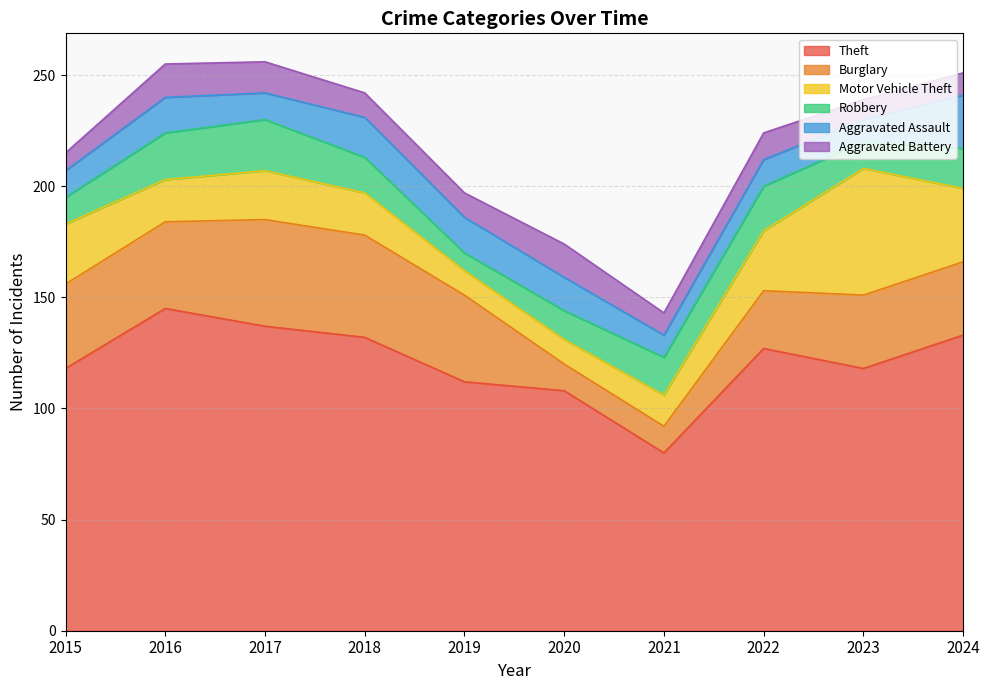

Reading left to right, what are all the values shown in this chart?

Theft: 2015=118	2016=145	2017=137	2018=132	2019=112	2020=108	2021=80	2022=127	2023=118	2024=133
Burglary: 2015=38	2016=39	2017=48	2018=46	2019=39	2020=12	2021=12	2022=26	2023=33	2024=33
Motor Vehicle Theft: 2015=27	2016=19	2017=22	2018=19	2019=11	2020=11	2021=14	2022=27	2023=57	2024=33
Robbery: 2015=12	2016=21	2017=23	2018=16	2019=8	2020=13	2021=17	2022=20	2023=12	2024=18
Aggravated Assault: 2015=12	2016=16	2017=12	2018=18	2019=16	2020=15	2021=10	2022=12	2023=10	2024=24
Aggravated Battery: 2015=8	2016=15	2017=14	2018=11	2019=11	2020=15	2021=10	2022=12	2023=9	2024=10